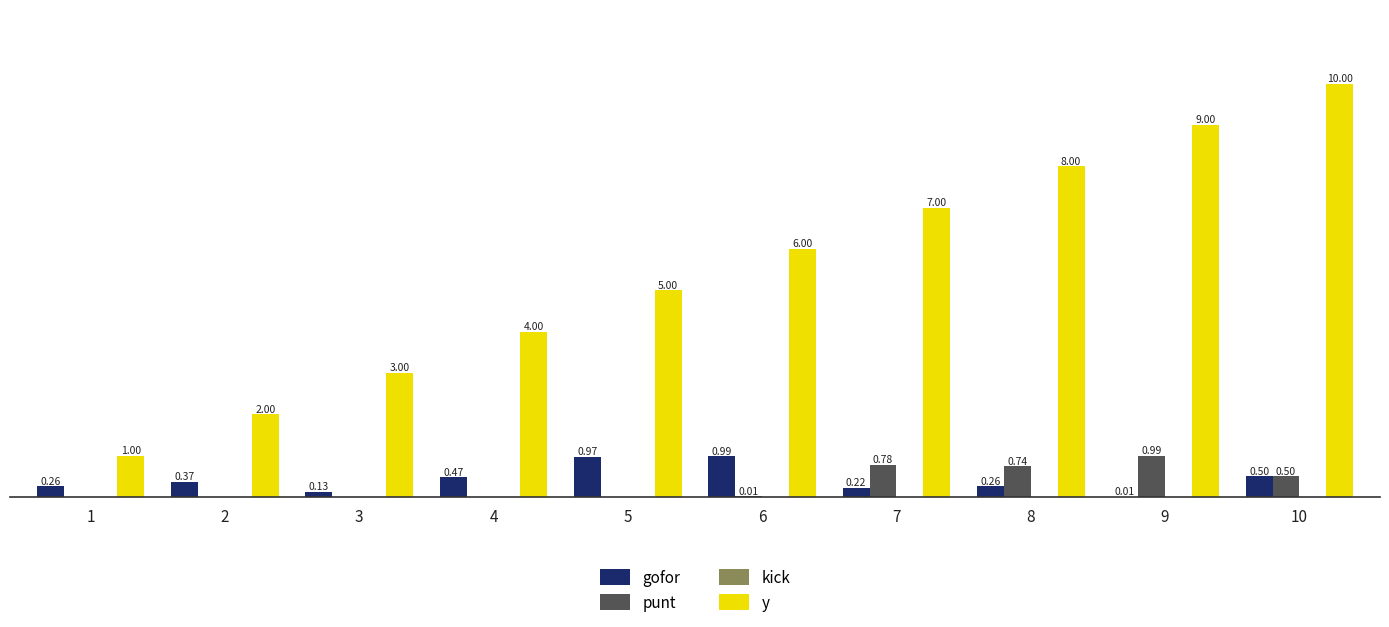

Is the value of y at 10 greater than the value of punt at 9?

Yes